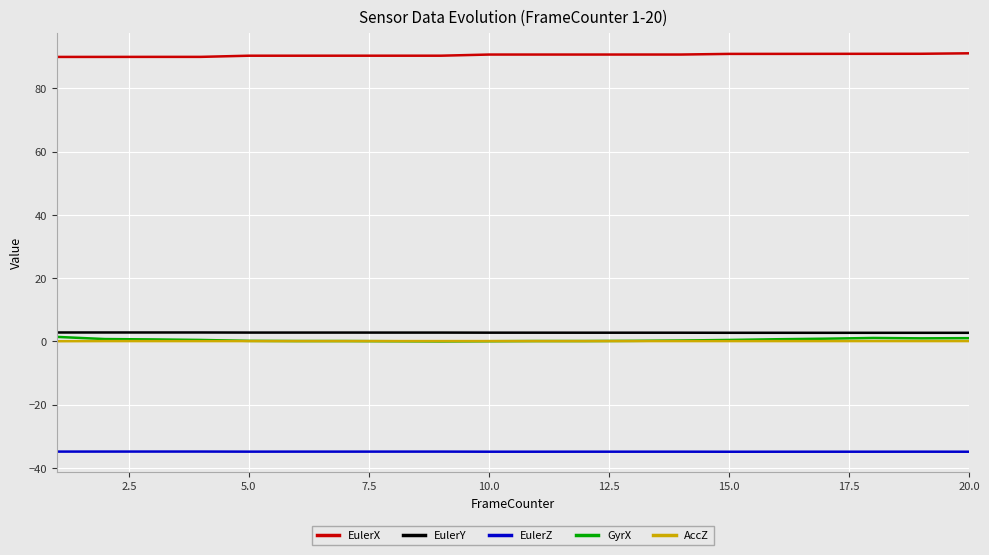

Which series has the largest total across all categories?

EulerX